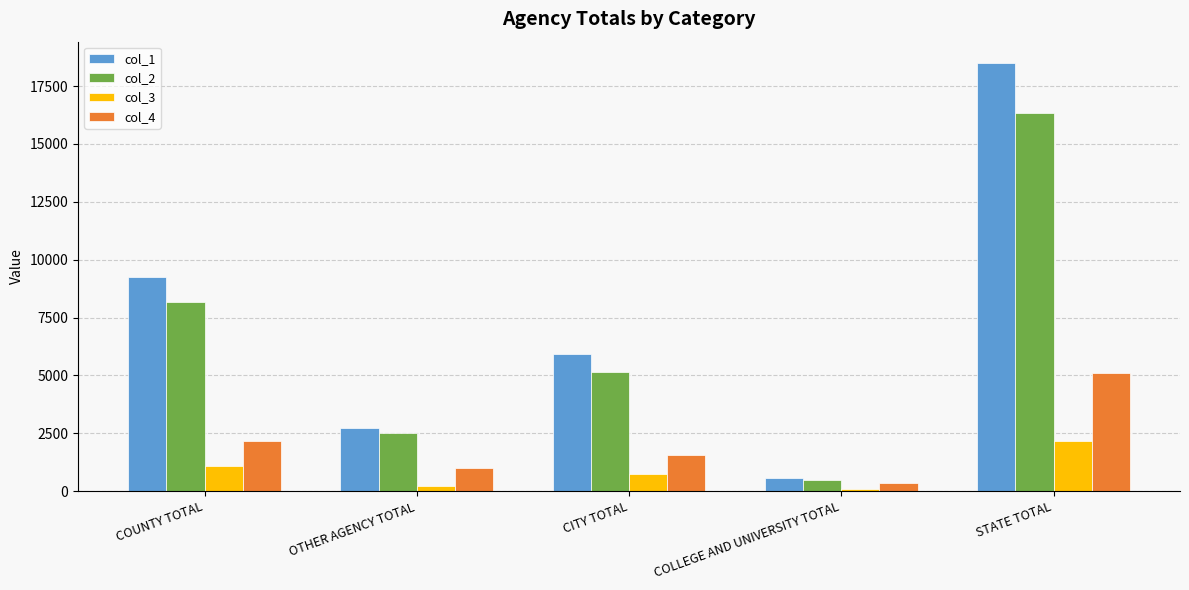

Which series changed the most between COUNTY TOTAL and CITY TOTAL?

col_1